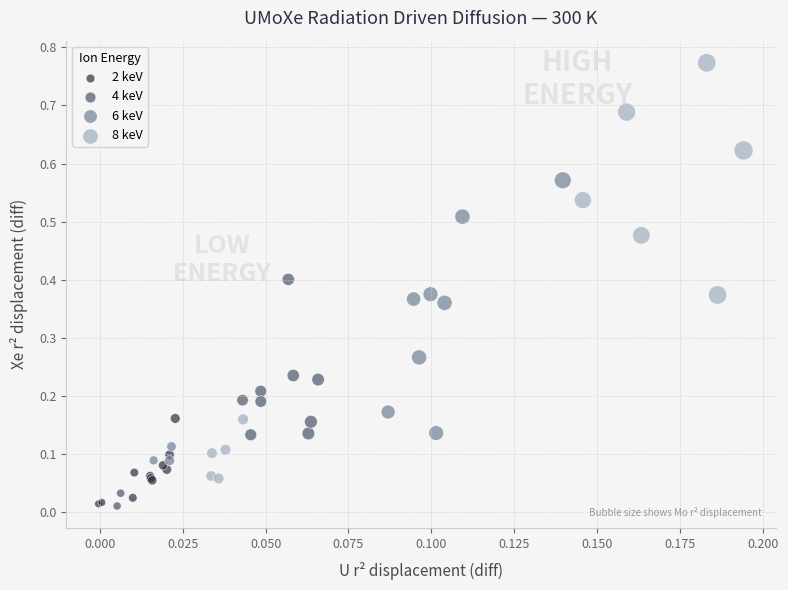

Which series has the largest Y range (max minus min)?

8 keV